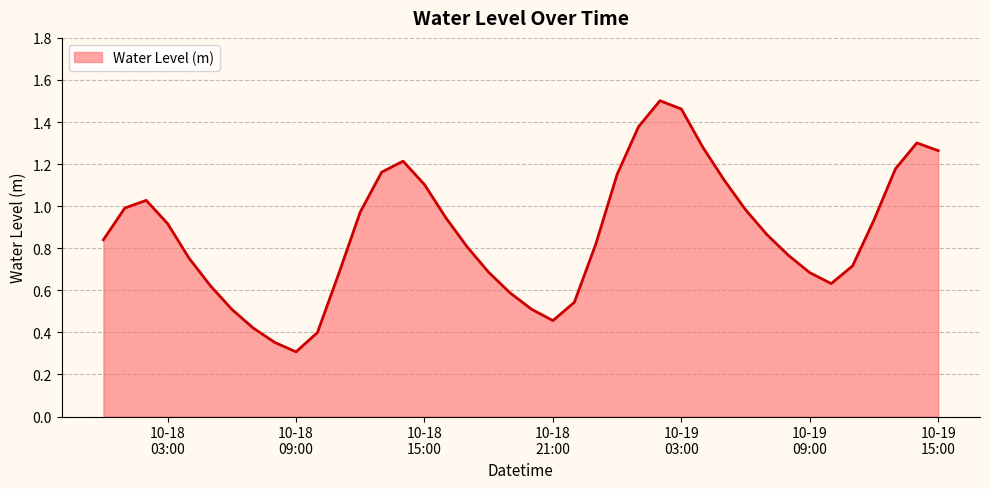

What is the smallest value displayed?

0.3